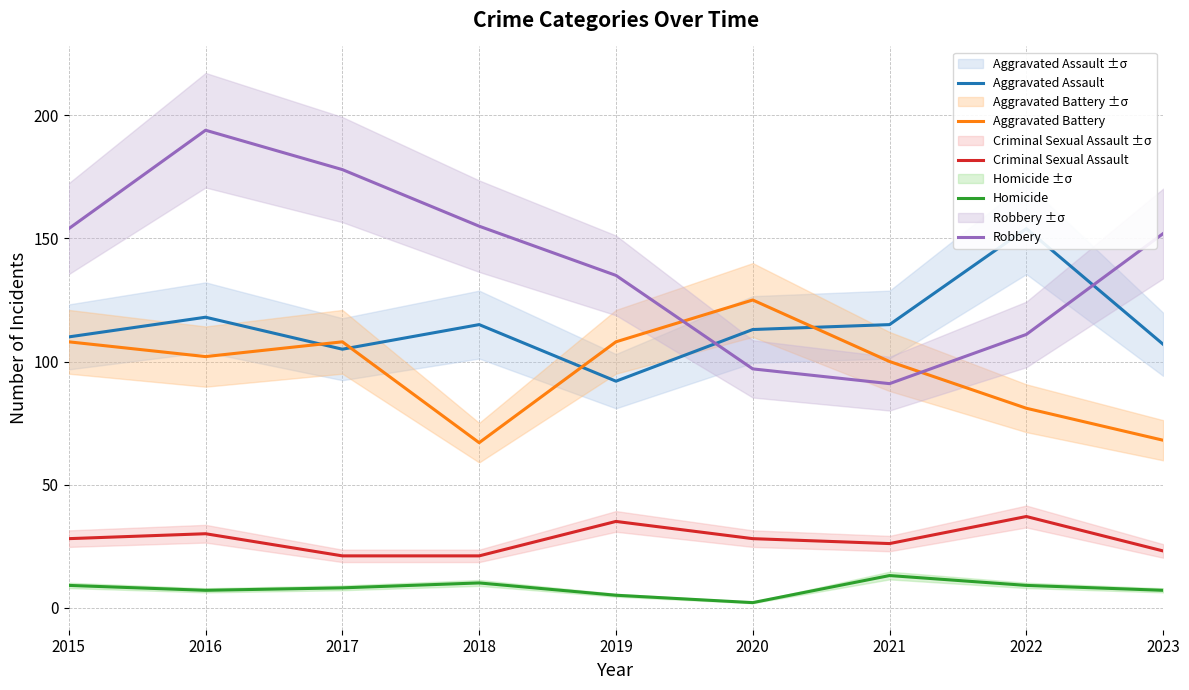

Is this an area chart (filled region under the line)?

No